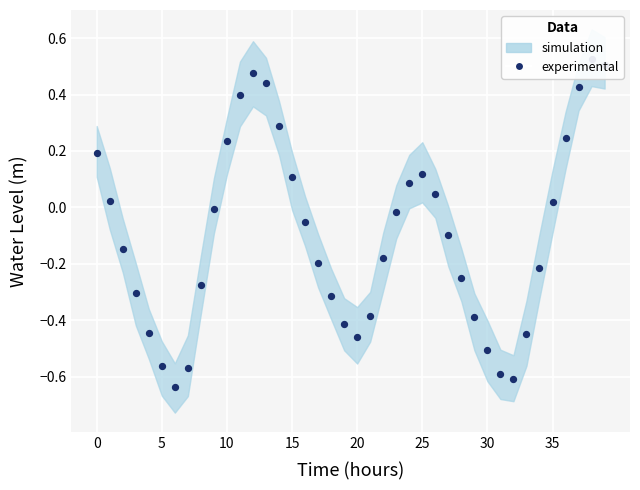

What is the change in value from 27 to 39?

+0.6